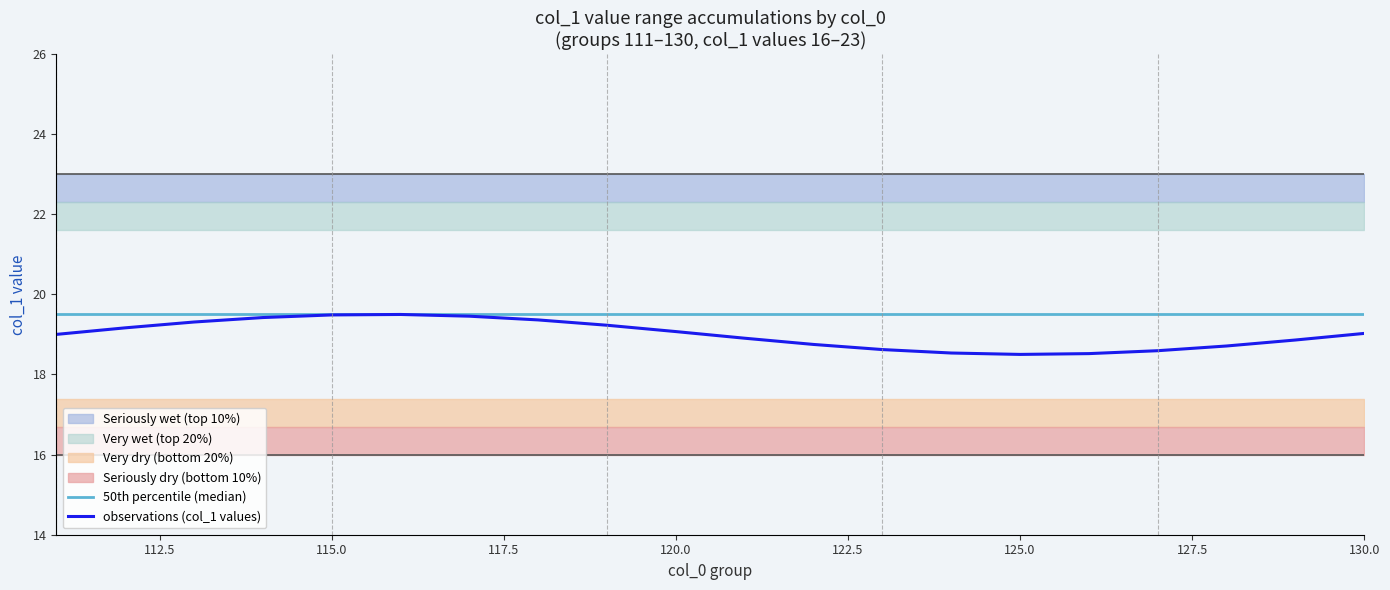

What is the minimum value for observations (col_1 values)?

18.5